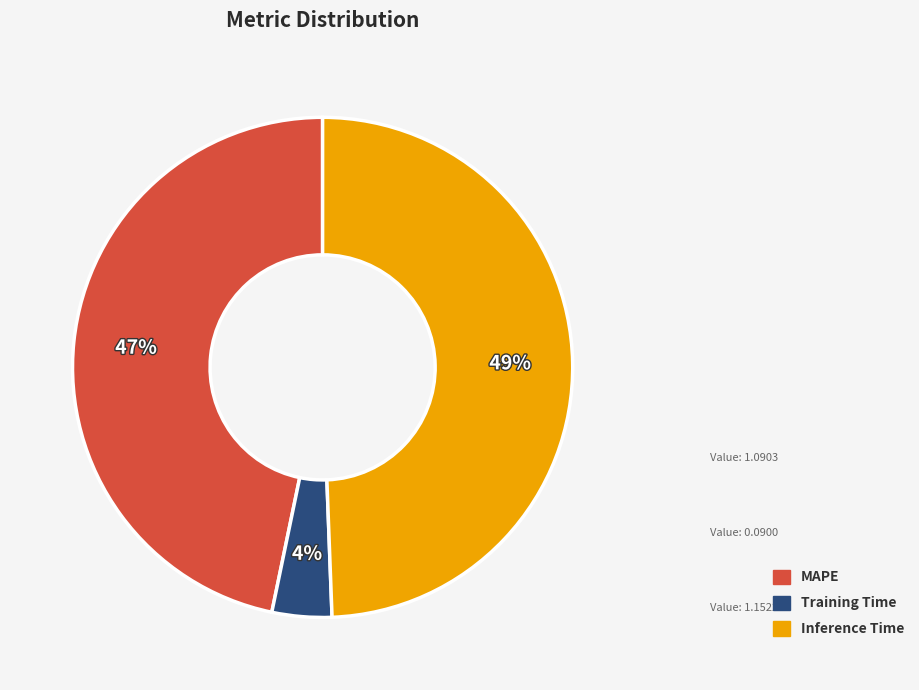

Which category has the biggest portion of the pie?

Inference Time